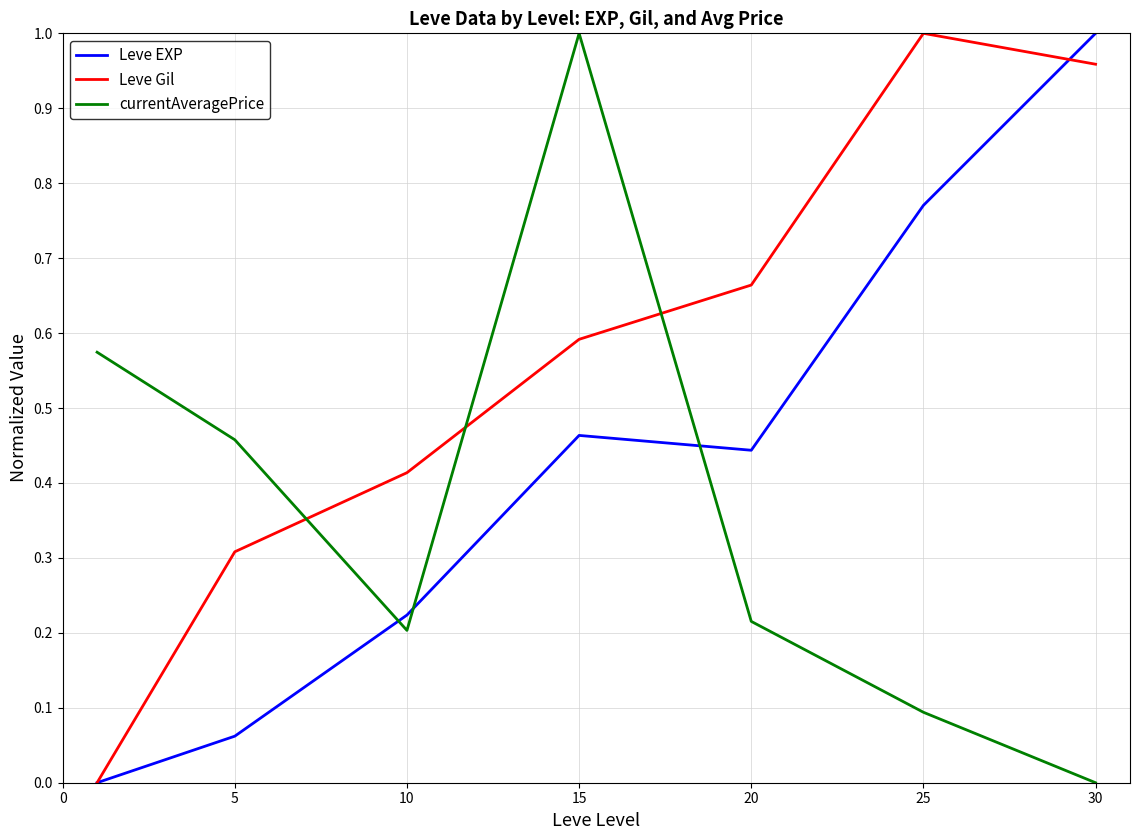

After their last crossing, which series has the higher values: Leve EXP or currentAveragePrice?

Leve EXP